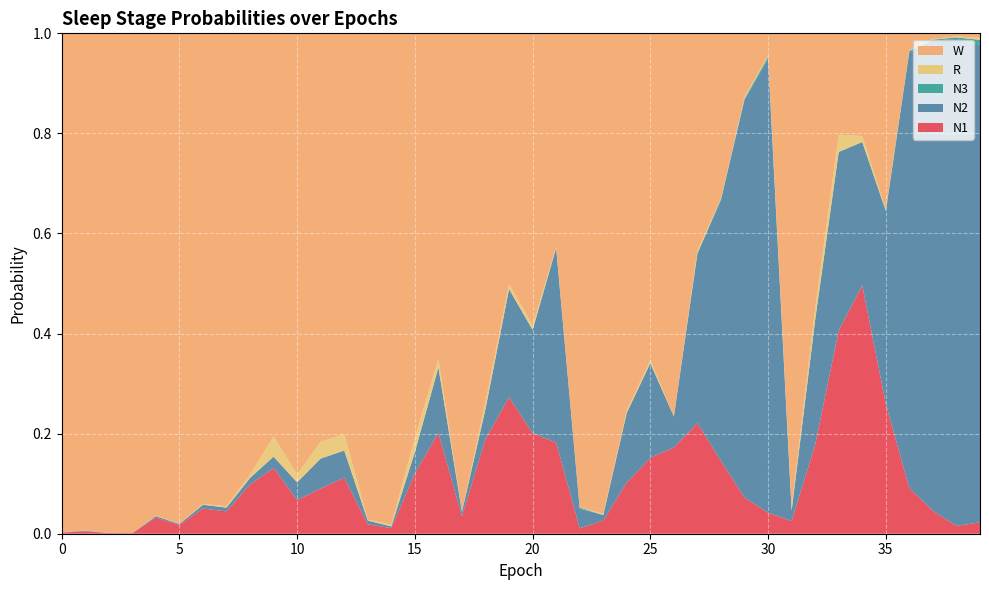

Reading left to right, extract all data points from this chart.

N1: 0.0	0.0	0.0	0.0	0.0	0.0	0.1	0.0	0.1	0.1	0.1	0.1	0.1	0.0	0.0	0.1	0.2	0.0	0.2	0.3	0.2	0.2	0.0	0.0	0.1	0.2	0.2	0.2	0.1	0.1	0.0	0.0	0.2	0.4	0.5	0.3	0.1	0.0	0.0	0.0
N2: 0.0	0.0	0.0	0.0	0.0	0.0	0.0	0.0	0.0	0.0	0.0	0.1	0.1	0.0	0.0	0.0	0.1	0.0	0.1	0.2	0.2	0.4	0.0	0.0	0.1	0.2	0.1	0.3	0.5	0.8	0.9	0.0	0.2	0.4	0.3	0.4	0.9	0.9	1.0	1.0
N3: 0.0	0.0	0.0	0.0	0.0	0.0	0.0	0.0	0.0	0.0	0.0	0.0	0.0	0.0	0.0	0.0	0.0	0.0	0.0	0.0	0.0	0.0	0.0	0.0	0.0	0.0	0.0	0.0	0.0	0.0	0.0	0.0	0.0	0.0	0.0	0.0	0.0	0.0	0.0	0.0
R: 0.0	0.0	0.0	0.0	0.0	0.0	0.0	0.0	0.0	0.0	0.0	0.0	0.0	0.0	0.0	0.0	0.0	0.0	0.0	0.0	0.0	0.0	0.0	0.0	0.0	0.0	0.0	0.0	0.0	0.0	0.0	0.0	0.0	0.0	0.0	0.0	0.0	0.0	0.0	0.0
W: 1.0	1.0	1.0	1.0	1.0	1.0	0.9	0.9	0.9	0.8	0.9	0.8	0.8	1.0	1.0	0.8	0.7	1.0	0.7	0.5	0.6	0.4	0.9	1.0	0.8	0.7	0.8	0.4	0.3	0.1	0.0	0.9	0.6	0.2	0.2	0.4	0.0	0.0	0.0	0.0